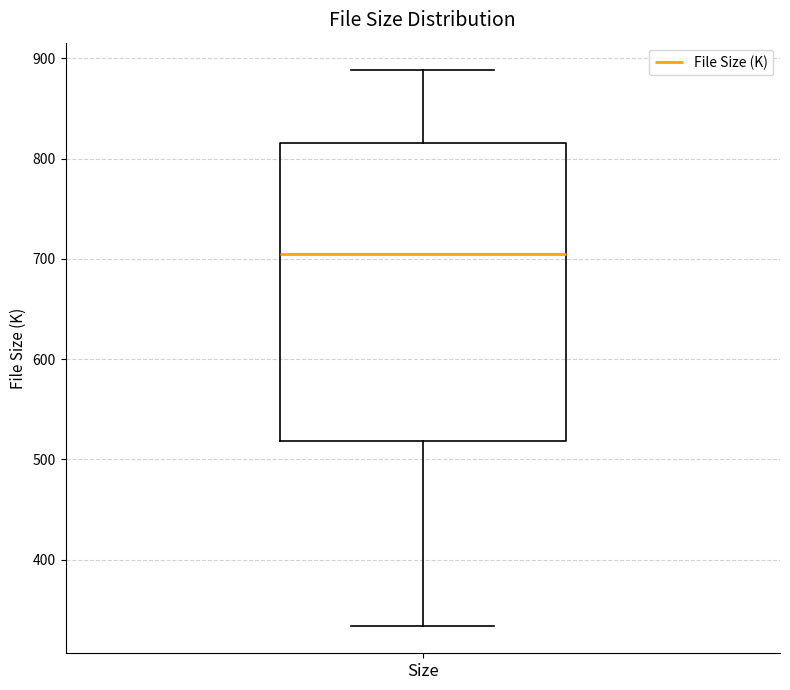

Where is the lower edge of the box for Size on the y-axis? The values are not printed on the chart, so give them approximately, as read against the axis.

520